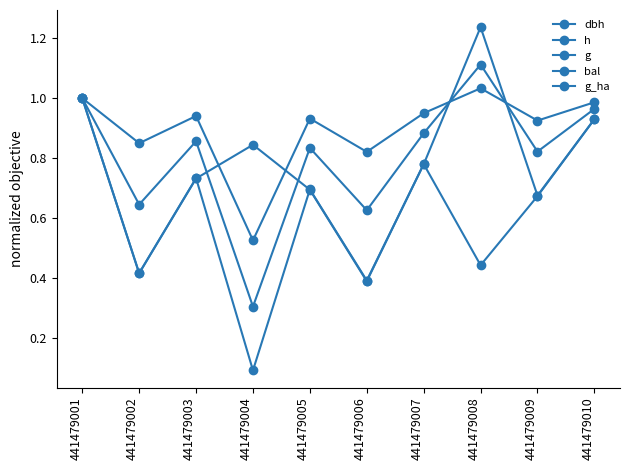

Count the number of categories in the chart.

10